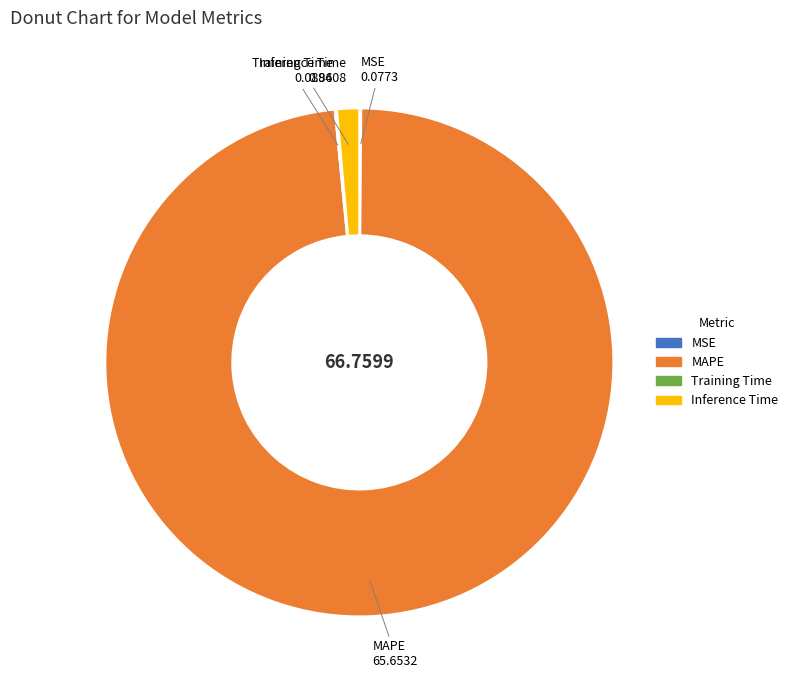

Which category has the biggest portion of the pie?

MAPE